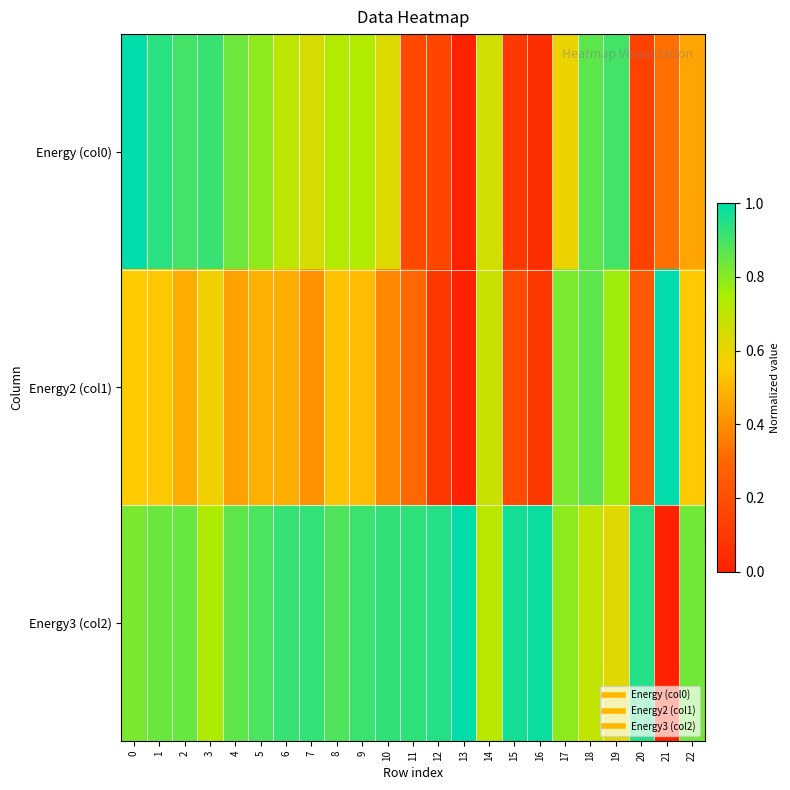

Which series changed the most between 3 and 16?

Energy (col0)